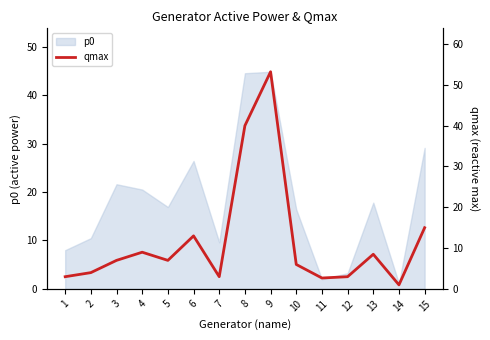

Which has a higher value, 14 or 2?

2